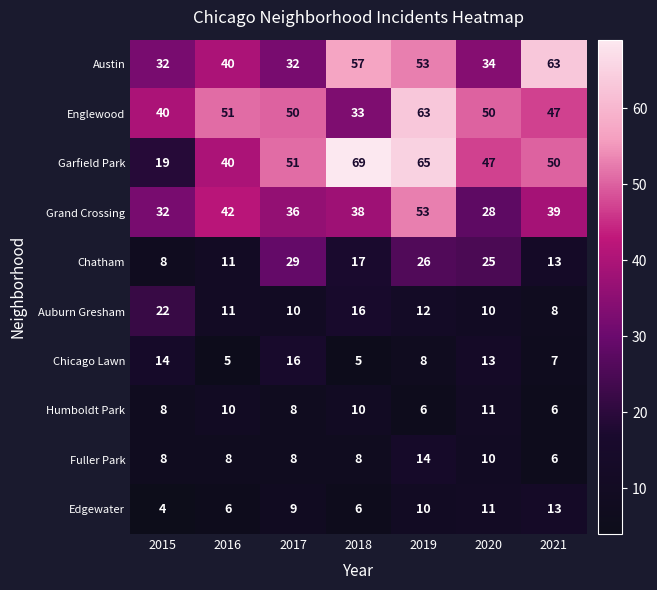

What is the sum of all Austin values?

311